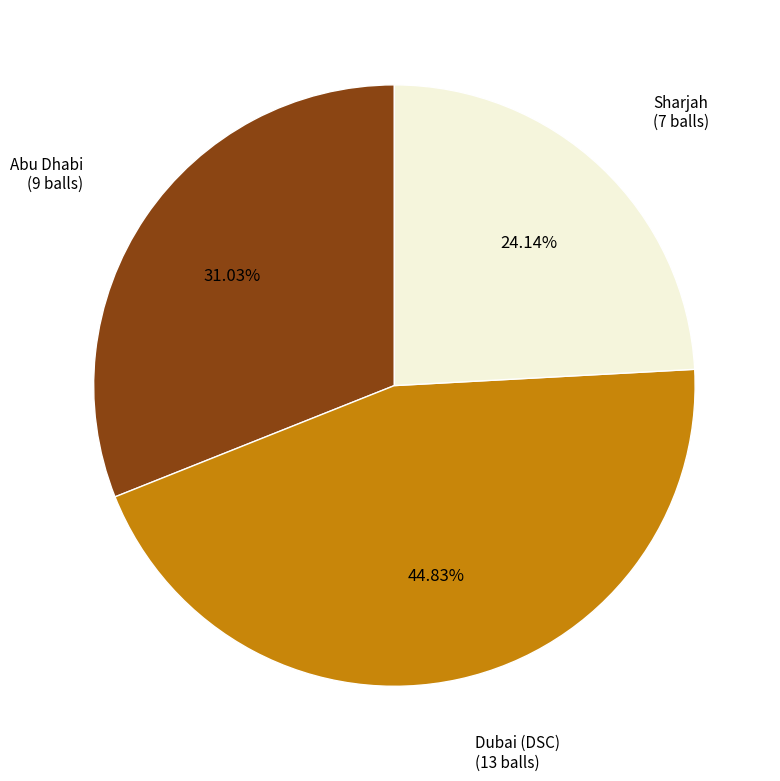

Count the number of slices in the pie.

3